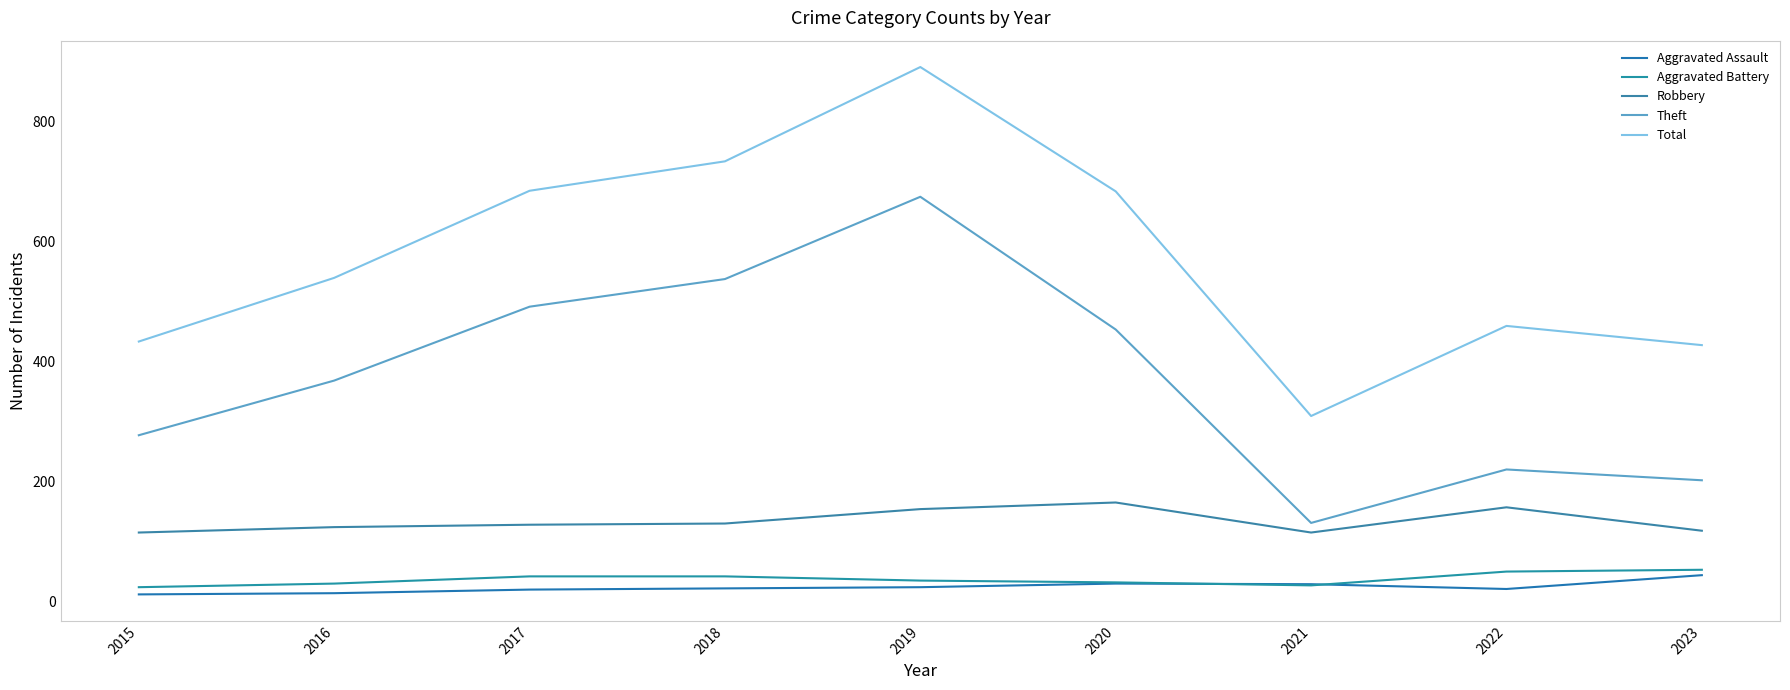

Where is the first local minimum for Aggravated Battery?

2021